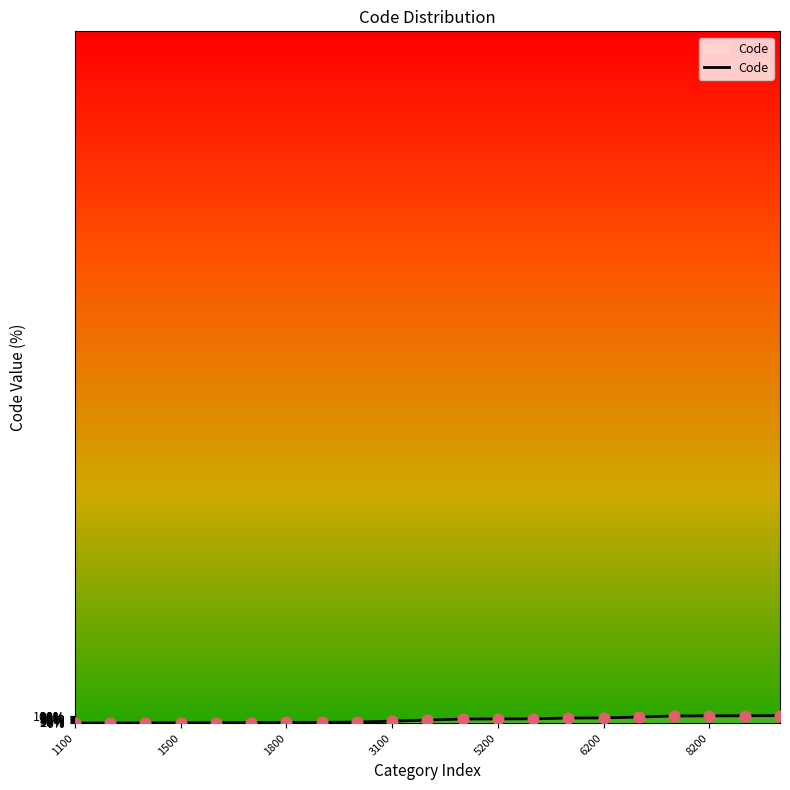

How many lines are shown in the chart?

1